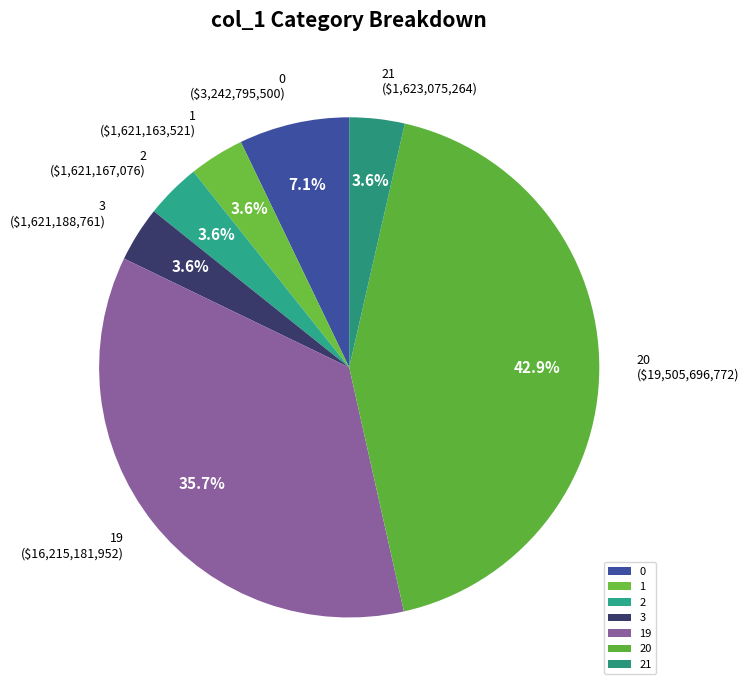

Is the sum of 20 and 21 greater than half?

No